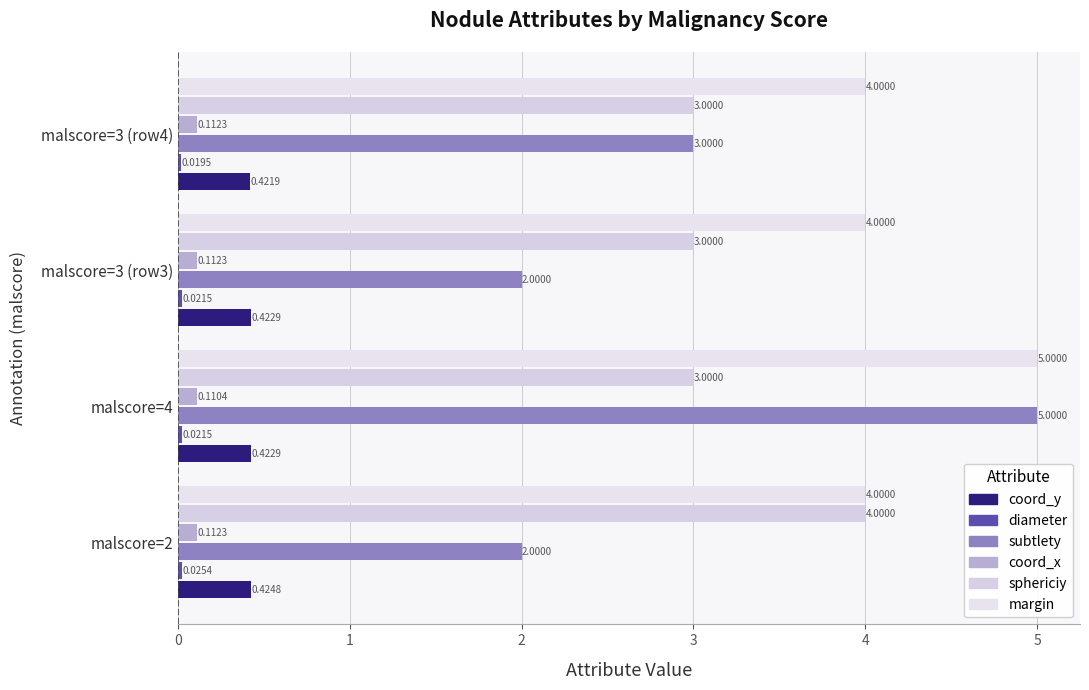

Which series has the largest range (max minus min)?

subtlety